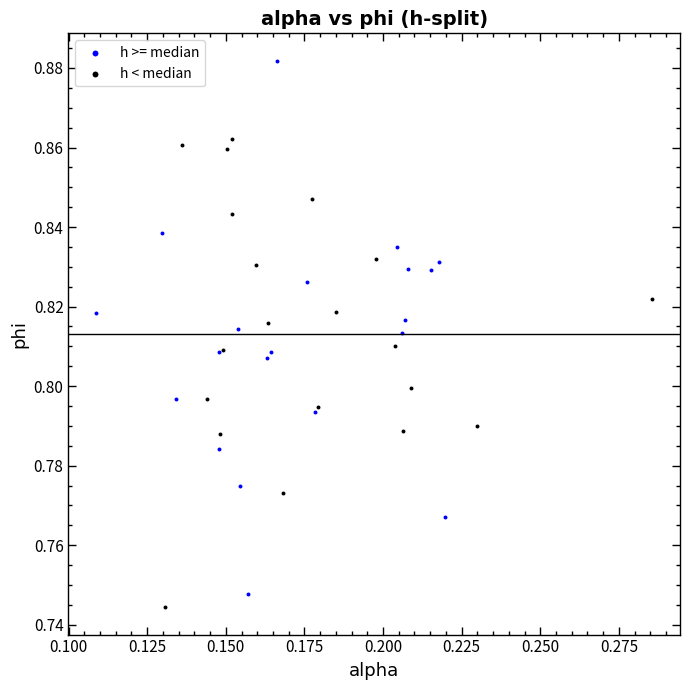

Which series has the largest Y range (max minus min)?

h >= median